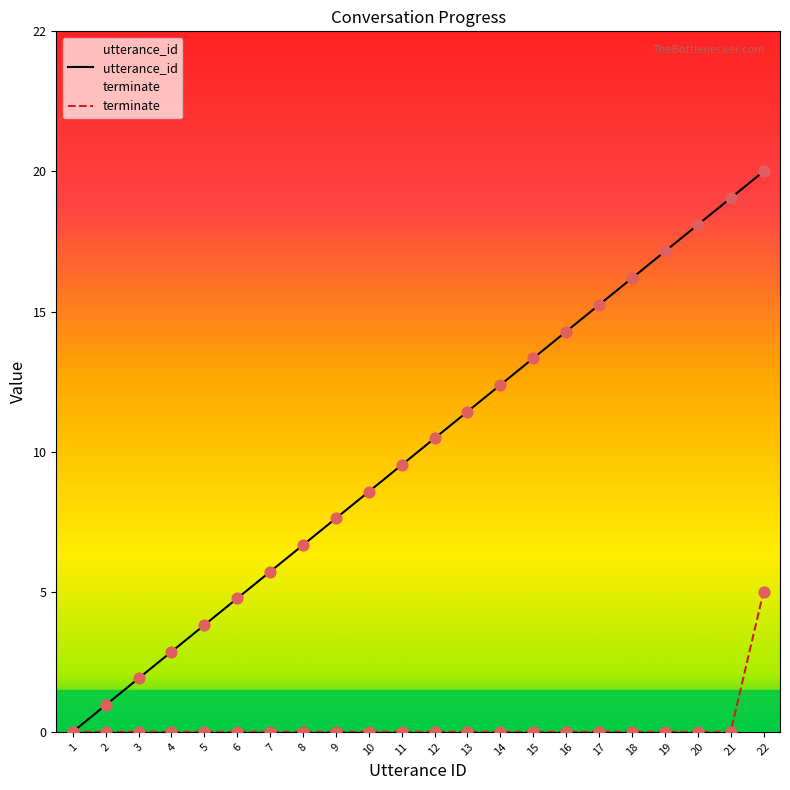

What are all the series names shown in the legend?

utterance_id, terminate